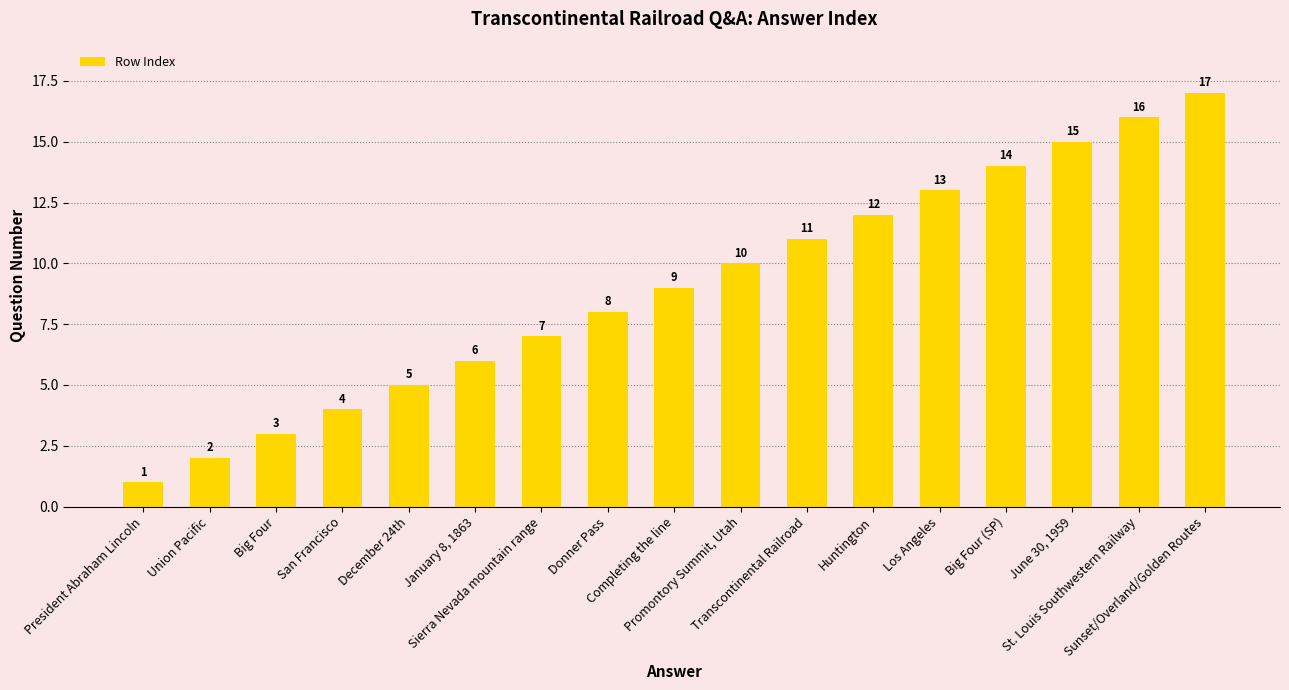

Which has a higher value, Sunset/Overland/Golden Routes or Huntington?

Sunset/Overland/Golden Routes